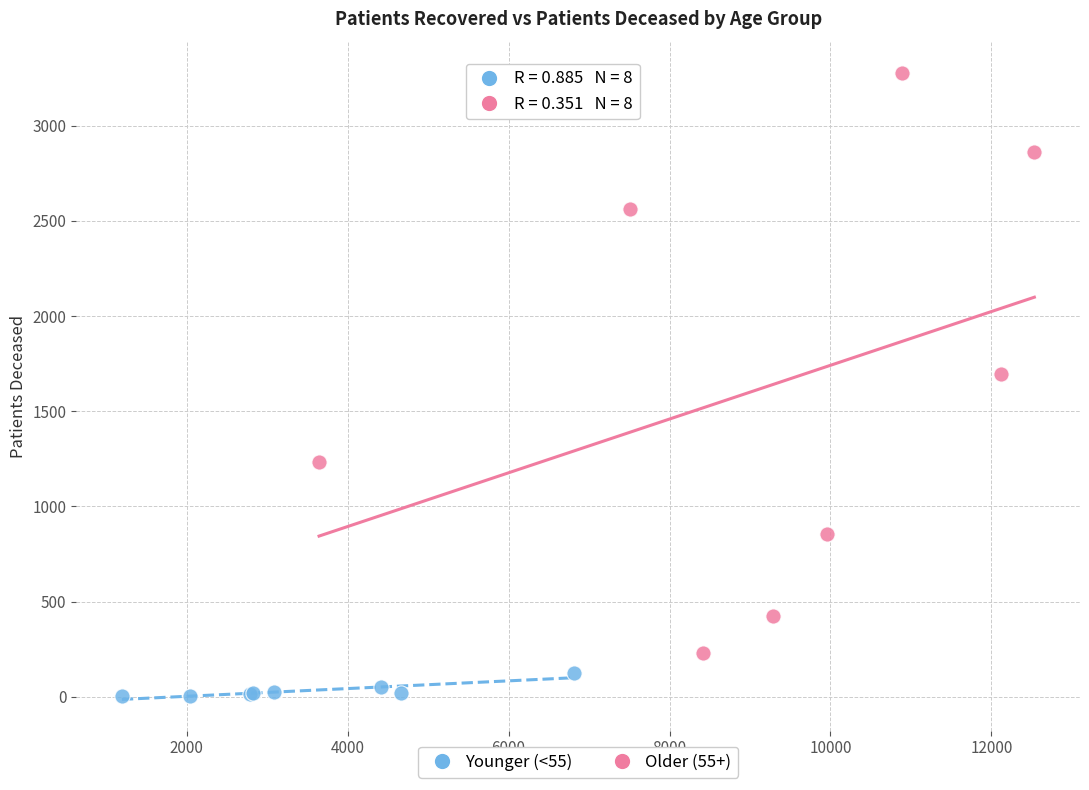

Which series has the widest spread of Y values?

Older (55+)